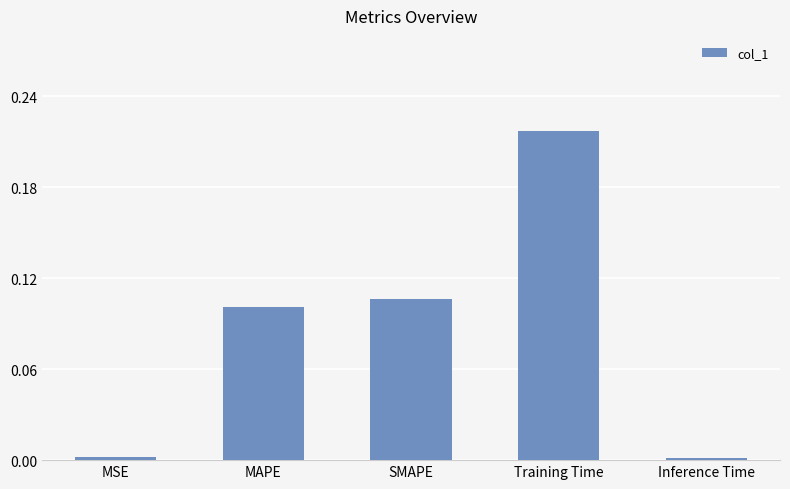

The chart shows a value of 0.0 at Inference Time. True or false?

True